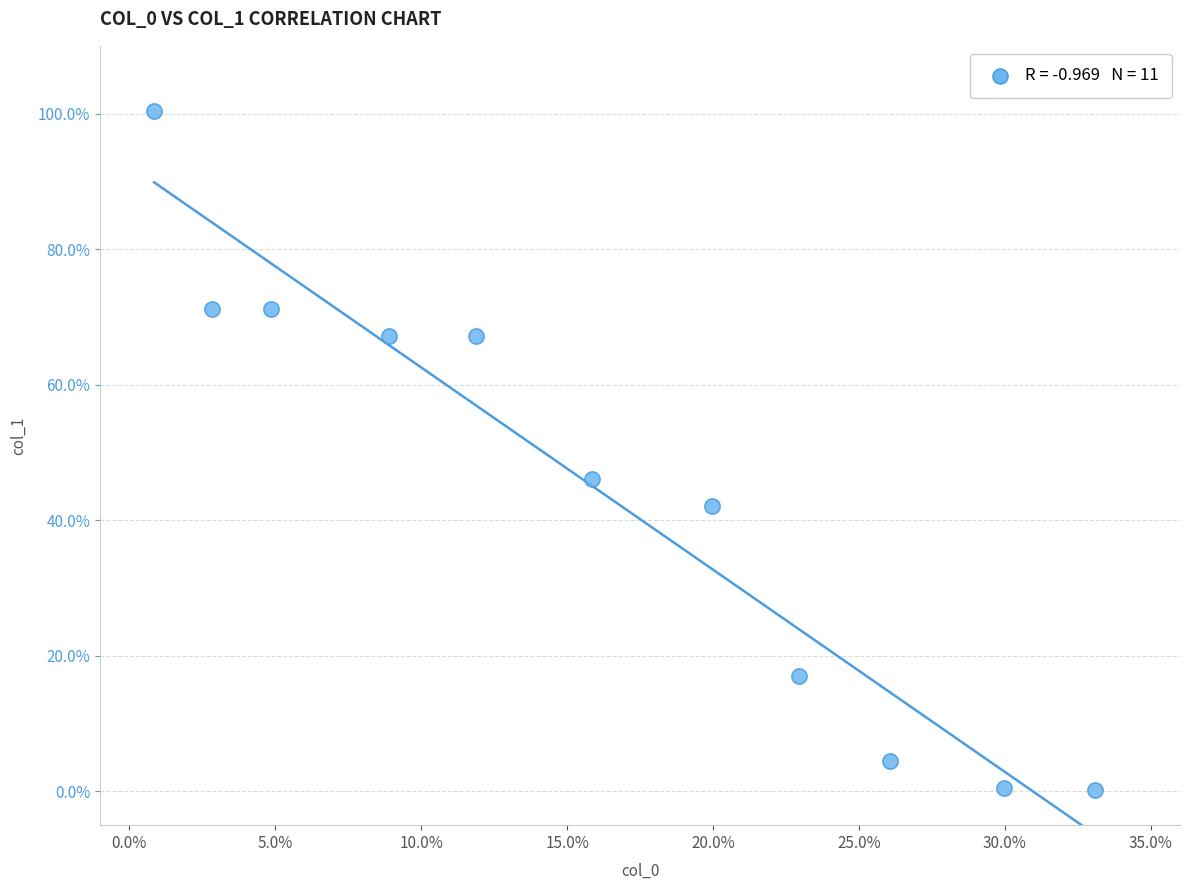

What is the range of Y values (max minus min)?

100.2